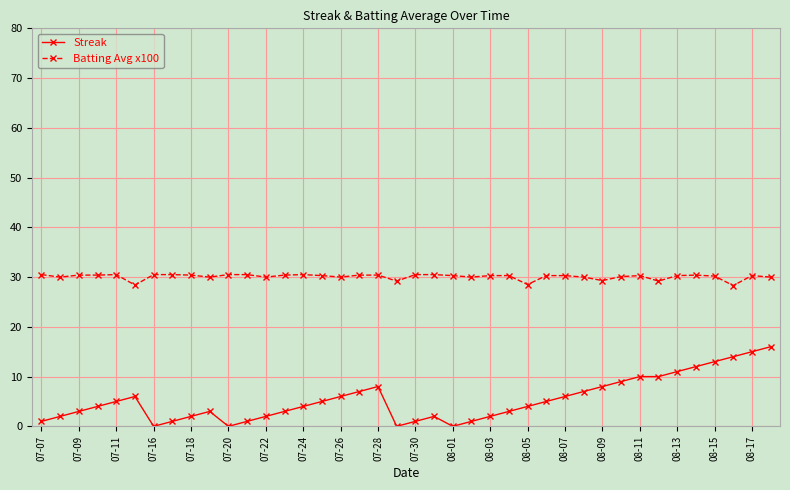

Which series has the widest spread of values?

Streak